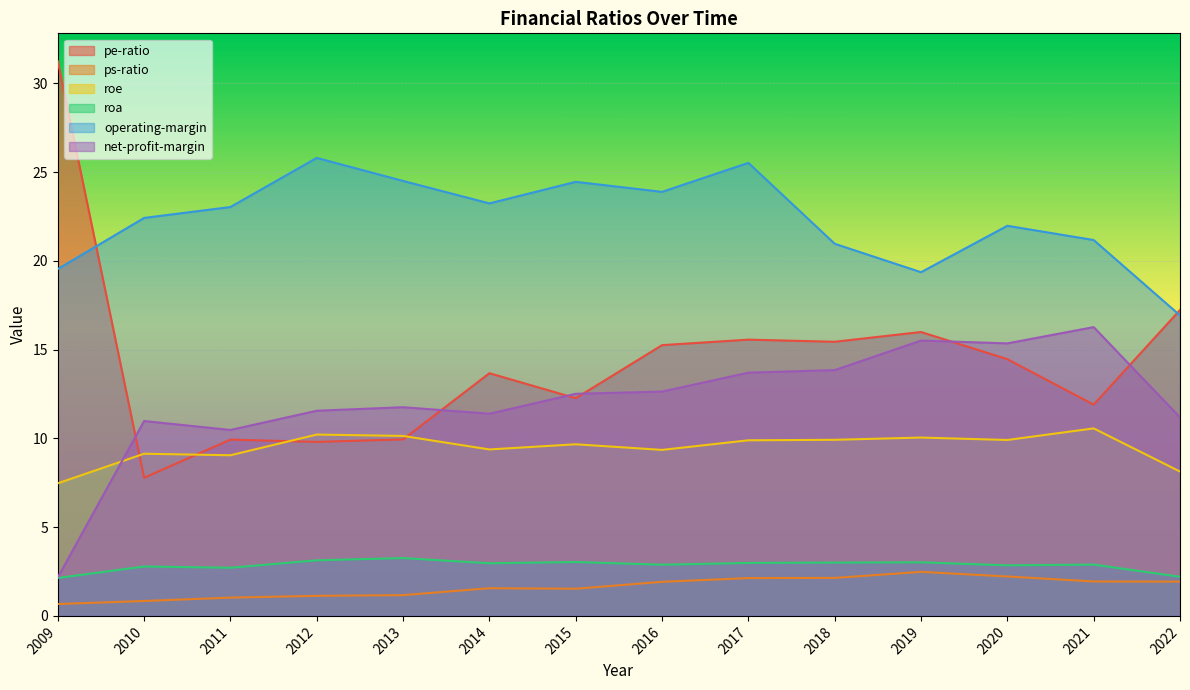

True or false: roa has more than 1 points higher than both neighbors.

True